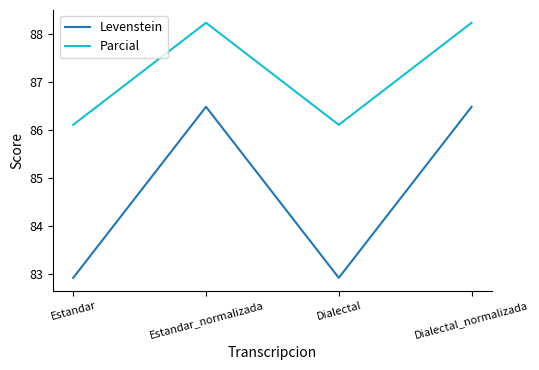

How many series are shown in this chart?

2